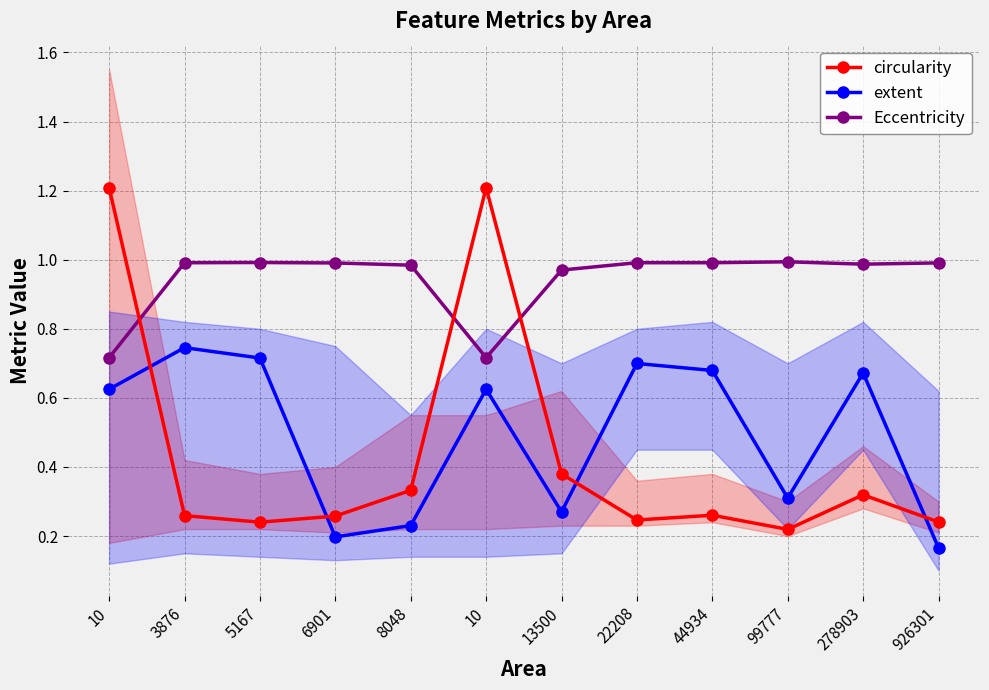

How many interior local peaks does the extent series have?

4